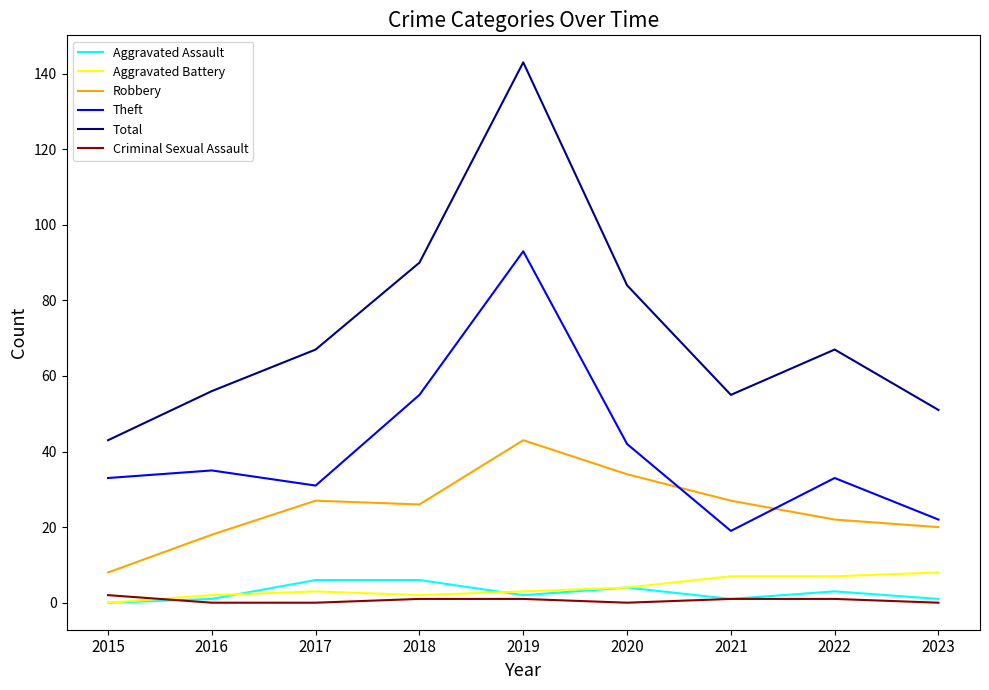

True or false: Robbery has a value of 22 at 2022.

True